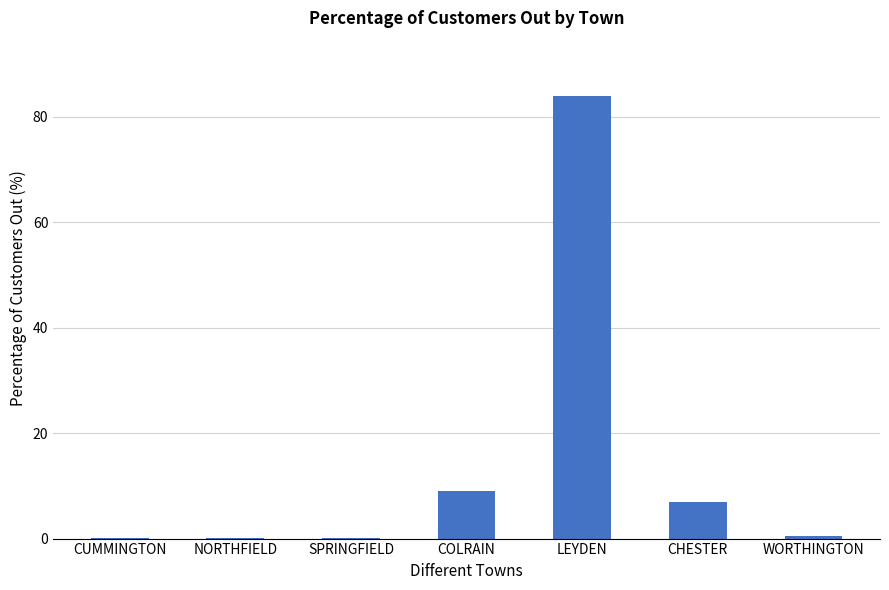

What is the greatest value displayed?

84.0